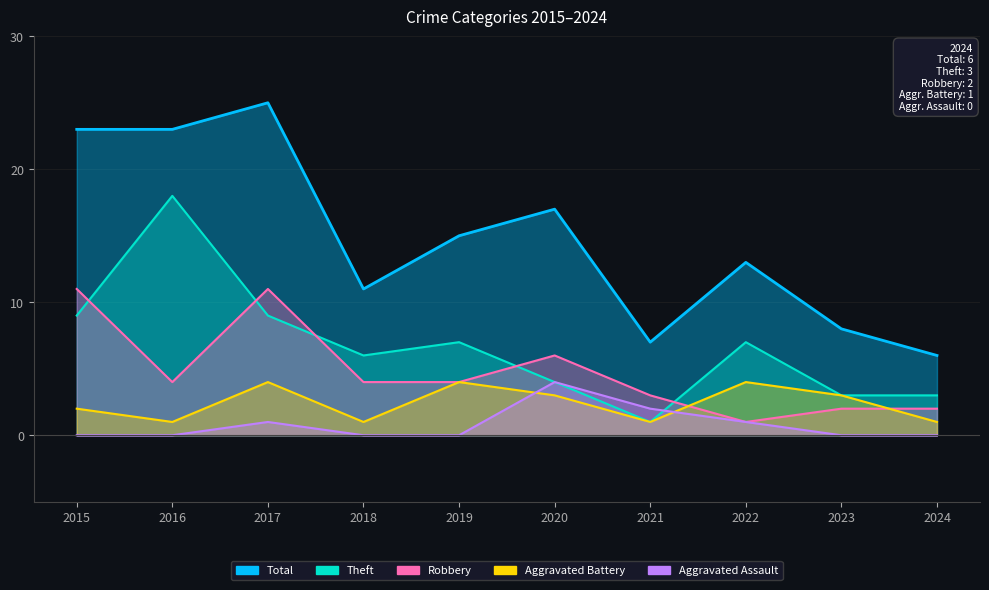

True or false: Theft and Aggravated Assault cross at least once.

True